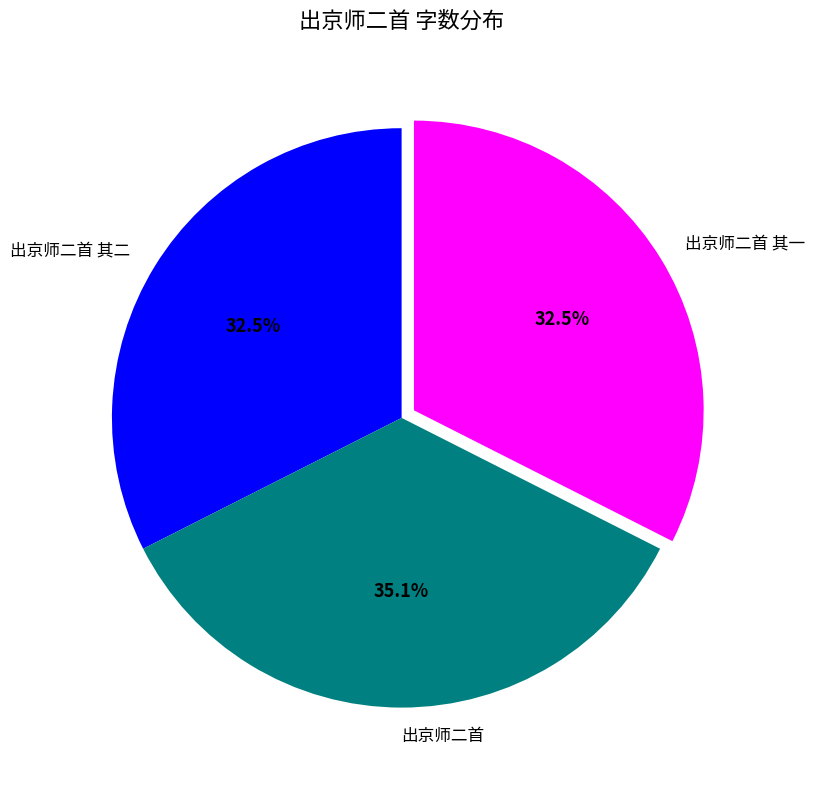

What percentage is NOT represented by 出京师二首 其二?

67.5%